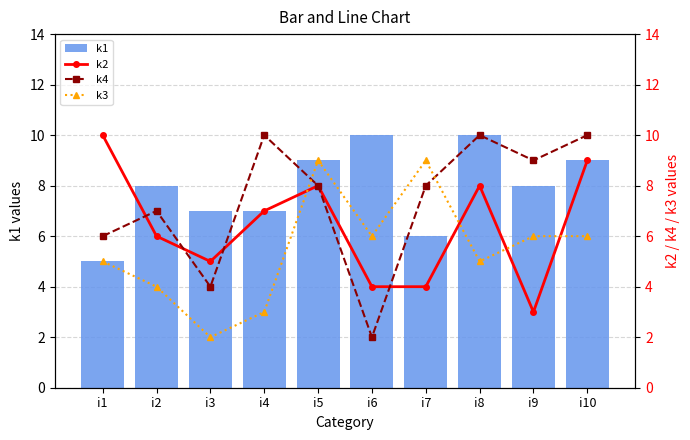

Which series changed the most between i6 and i8?

k4